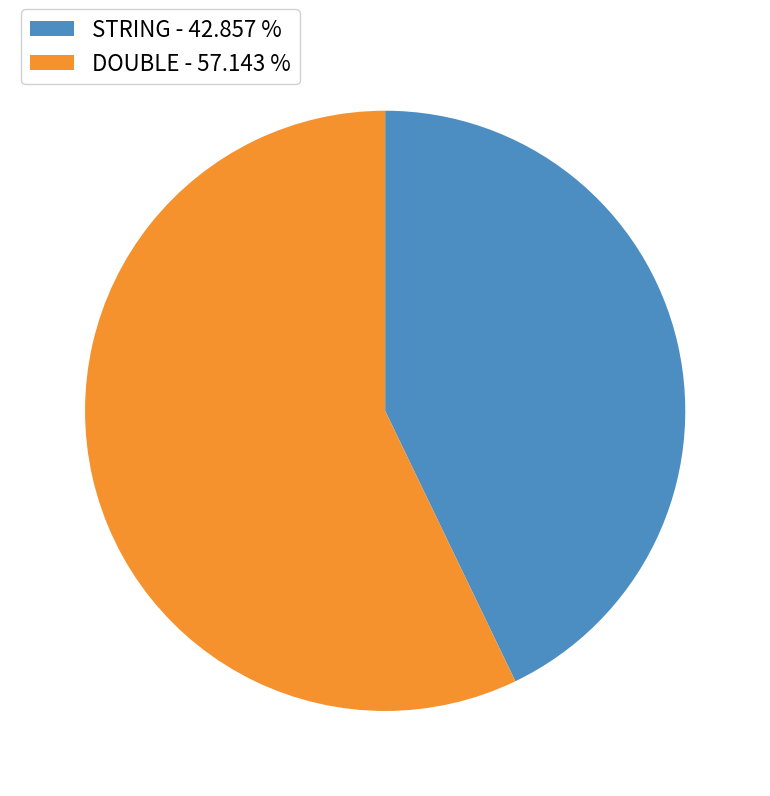

Is it true that DOUBLE is 57% of the pie?

True